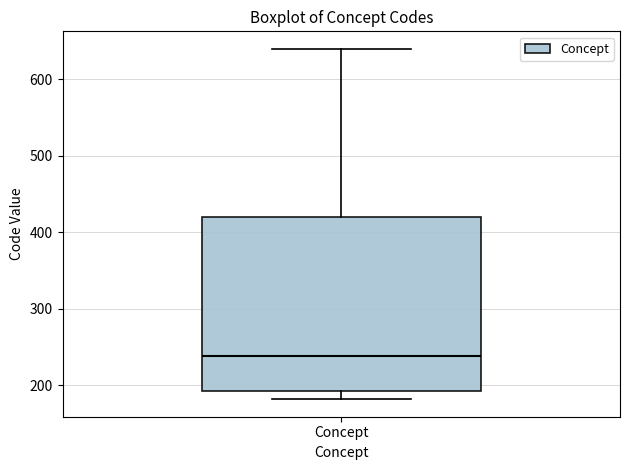

Transcribe this box plot: give where the median line is, the range the box spans, and where the two whiskers end, as read against the y-axis. The values are not printed on the chart, so give them approximately, as read against the axis.

median 240, box 190 to 420, whiskers 180 to 640